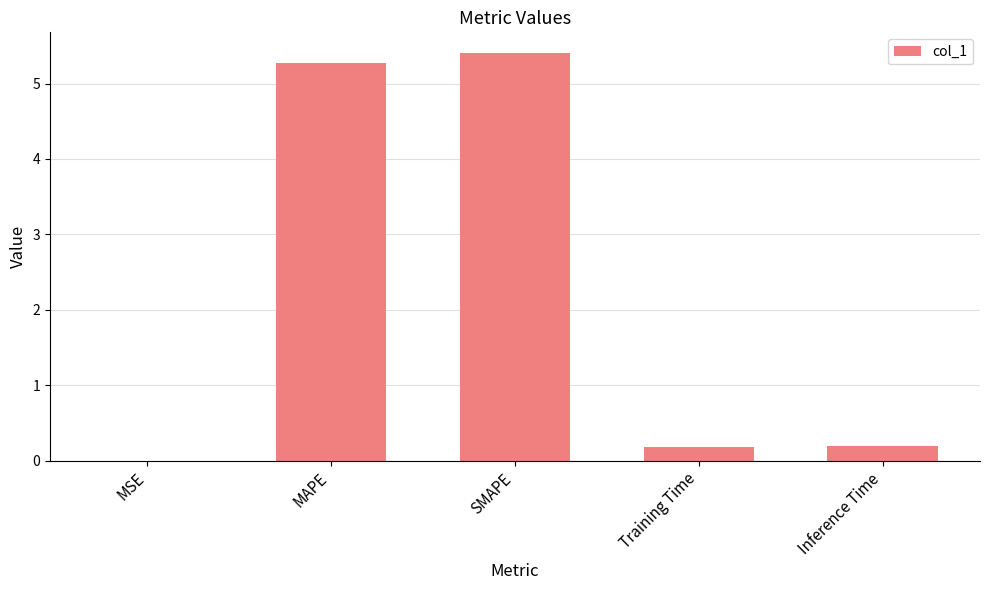

Which category has the highest value across all series?

SMAPE